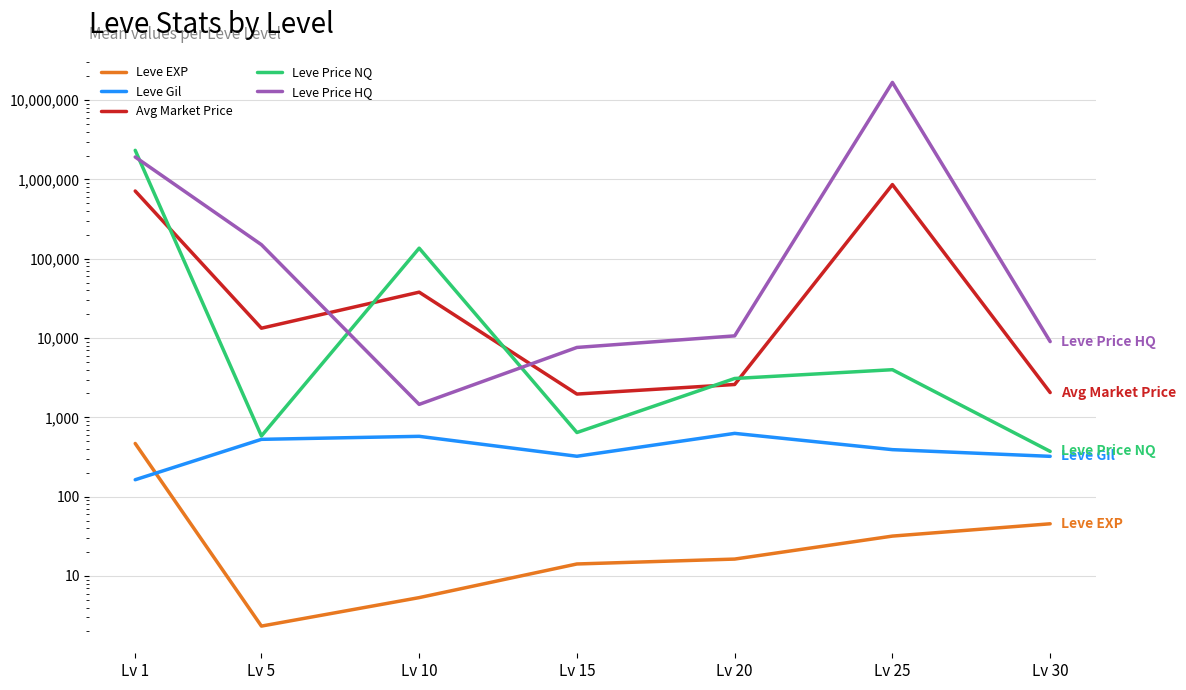

Is this an area chart (filled region under the line)?

No